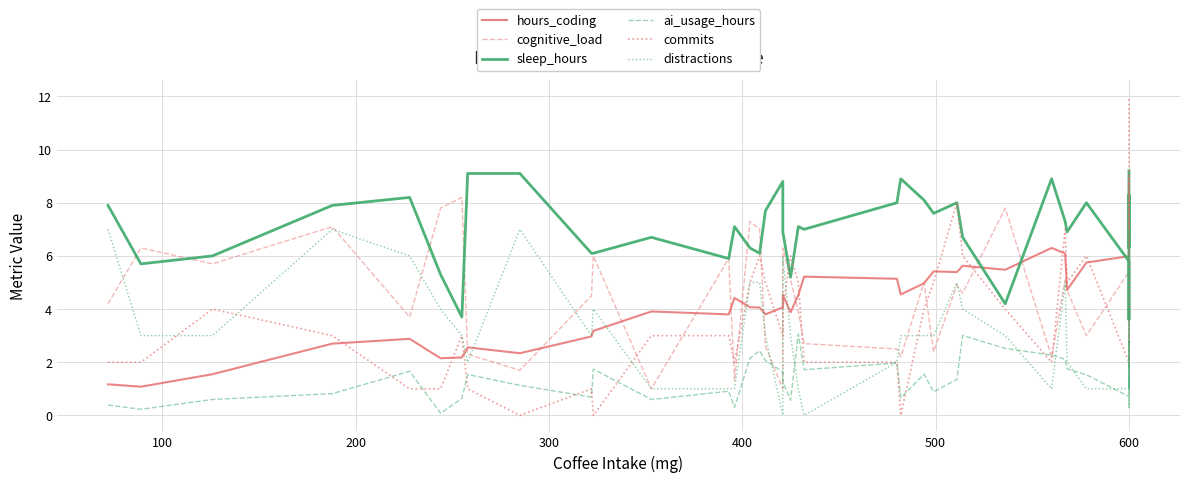

How many interior local valleys does the distractions series have?

6